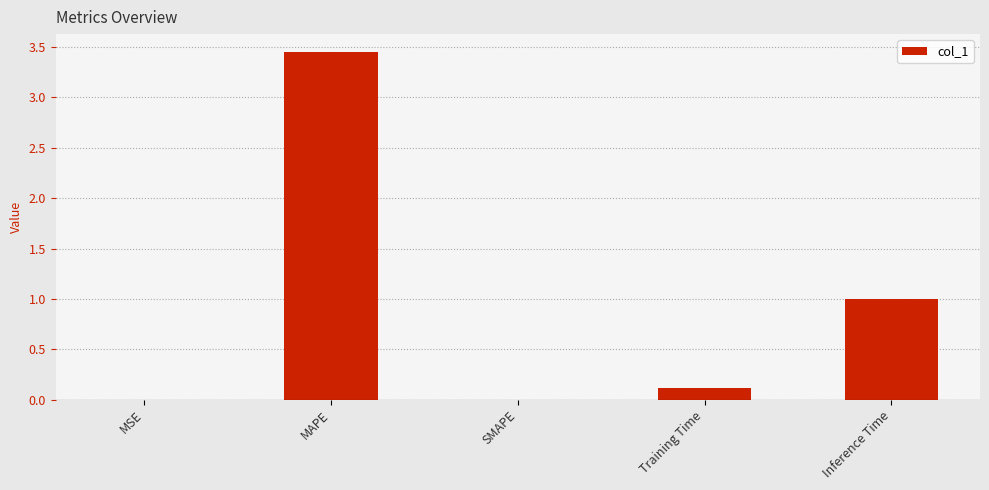

How many data points does each series have?

5